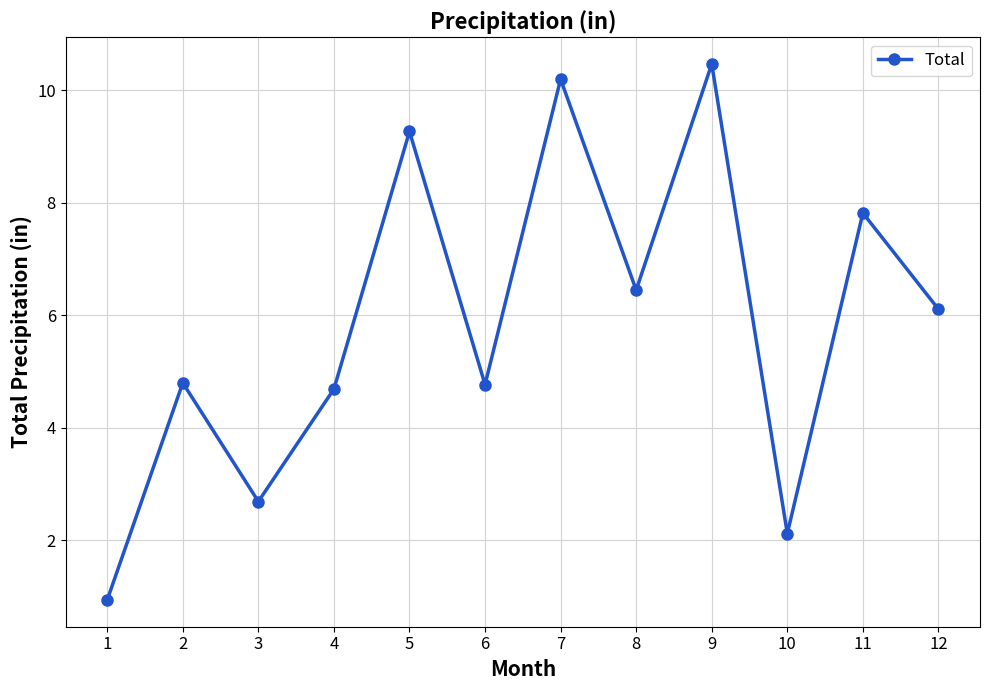

What is the difference between the maximum and minimum values?

9.5